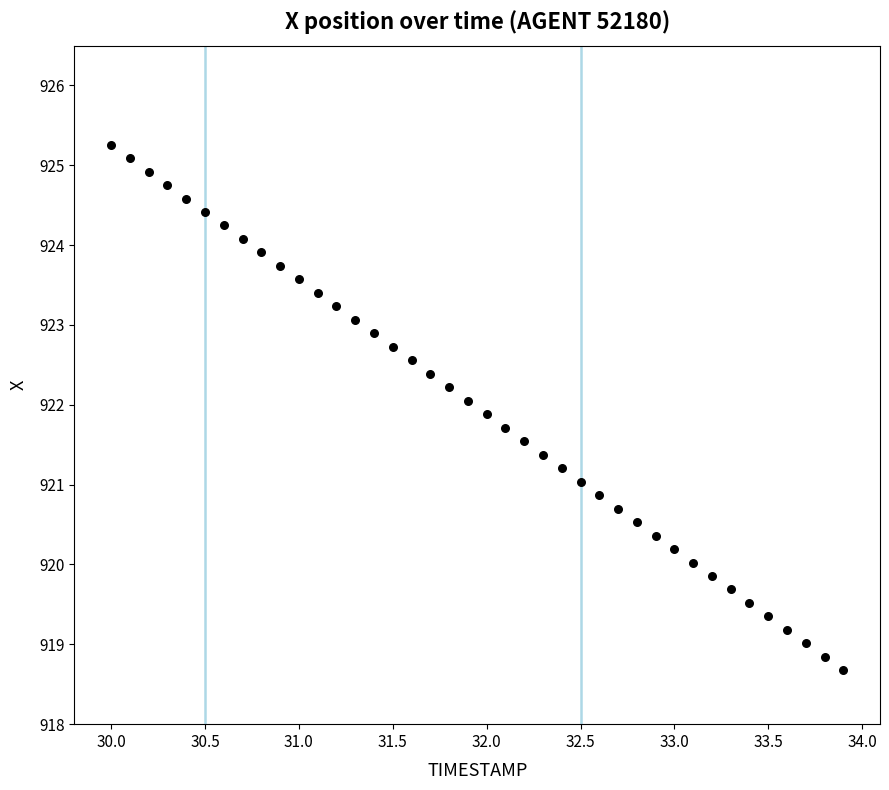

What is the range of Y values (max minus min)?

6.6